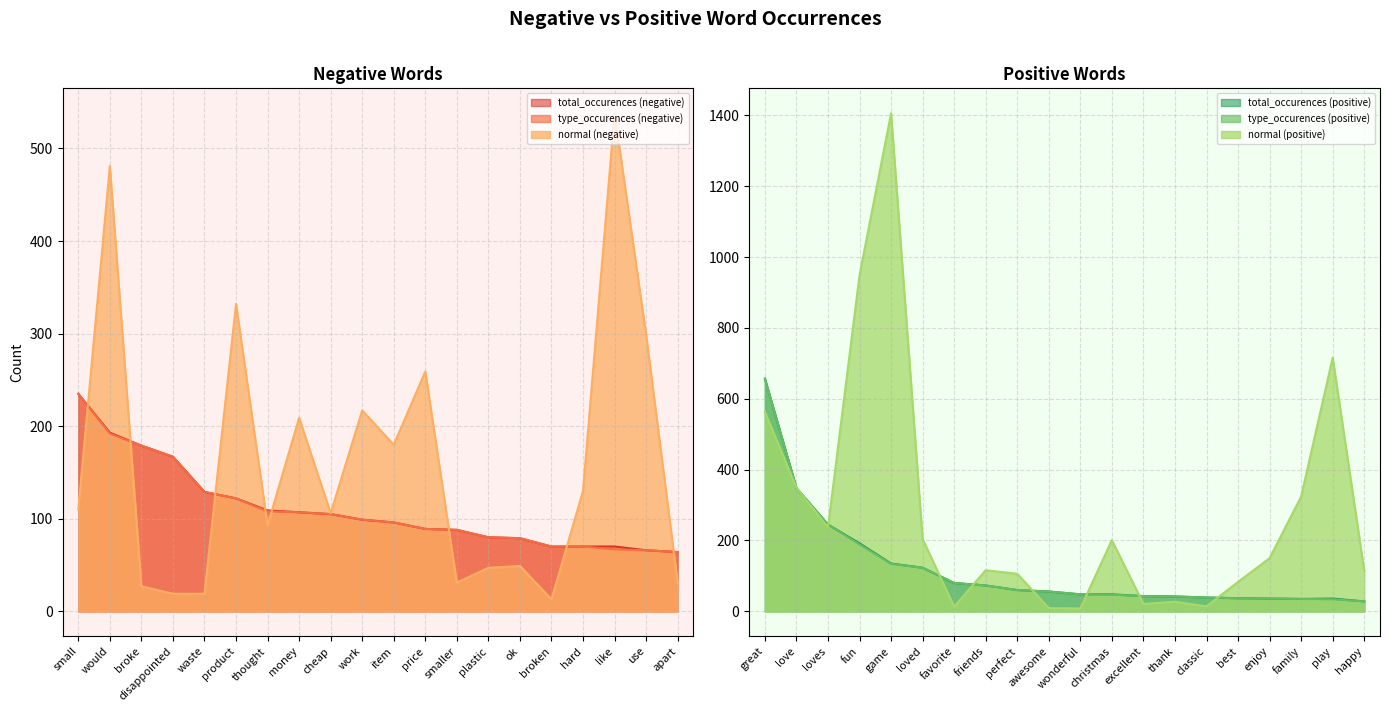

What is the highest value of the type_occurences (positive) series?

656